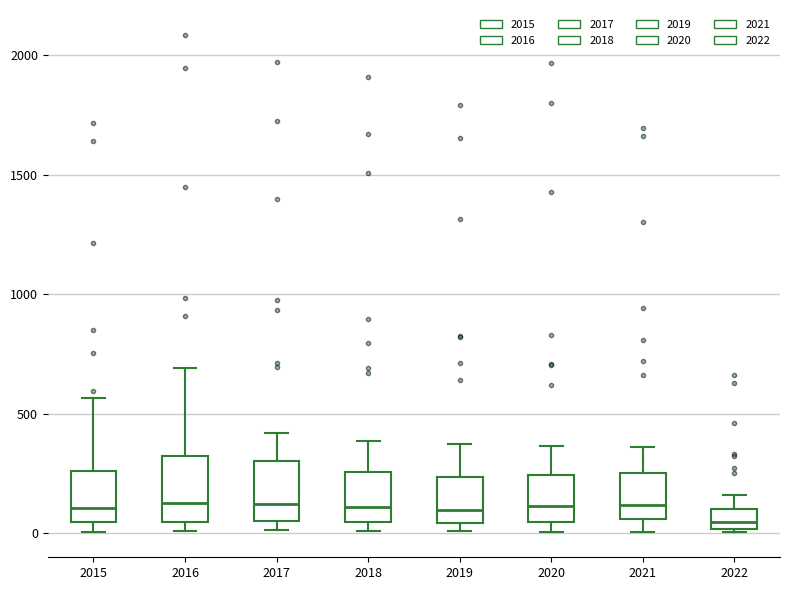

Where is the lower edge of the box at x = 2016 on the y-axis? The values are not printed on the chart, so give them approximately, as read against the axis.

50